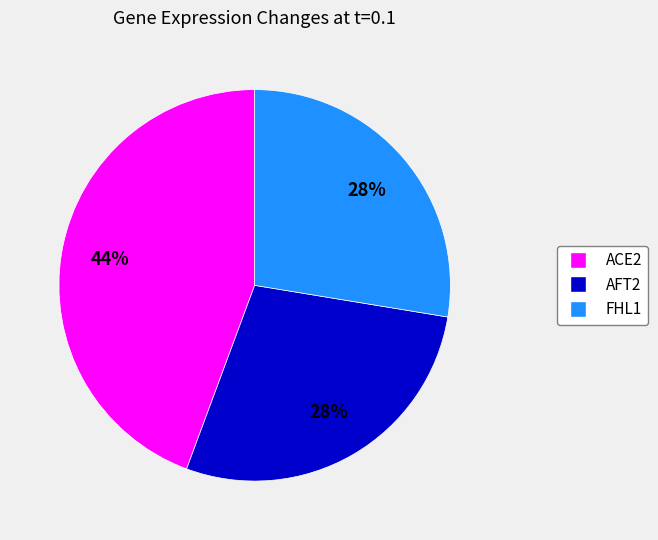

Is there any slice that represents more than half of the pie?

No